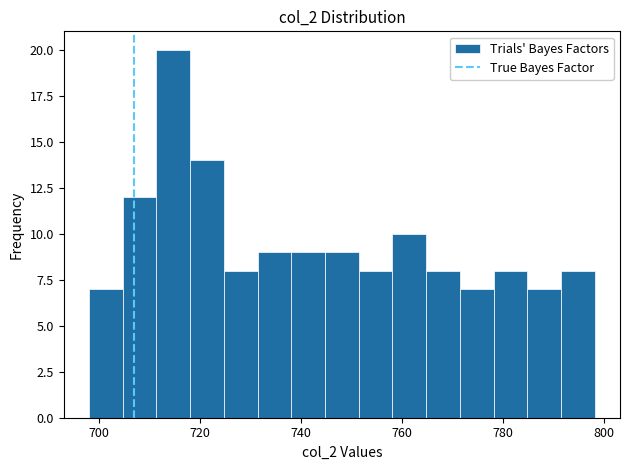

Read against the x-axis, roughly where is the centre of the tallest bar?

714